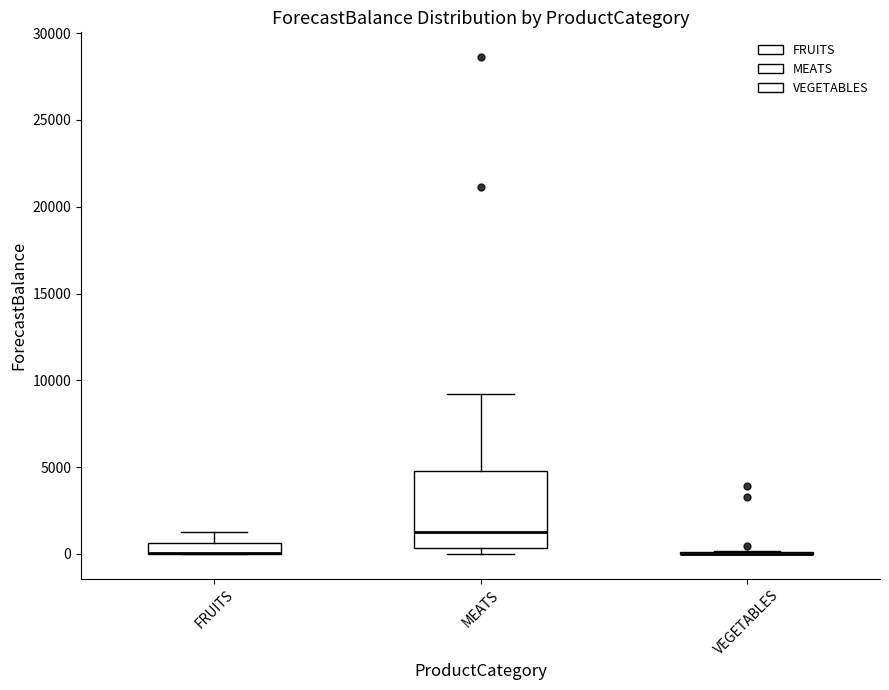

Where is the upper edge of the box for MEATS on the y-axis? The values are not printed on the chart, so give them approximately, as read against the axis.

5000